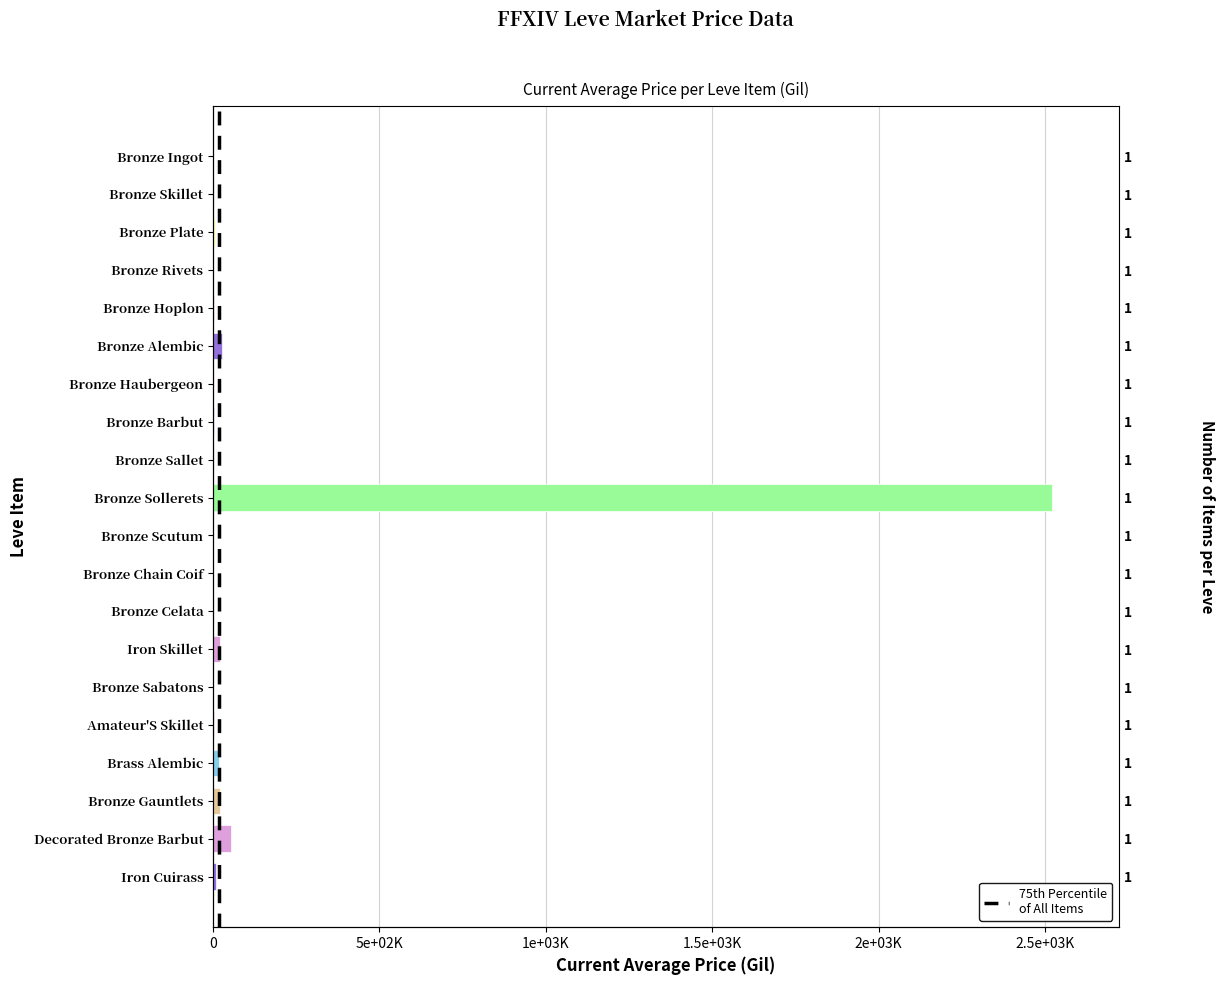

How many data points does each series have?

20